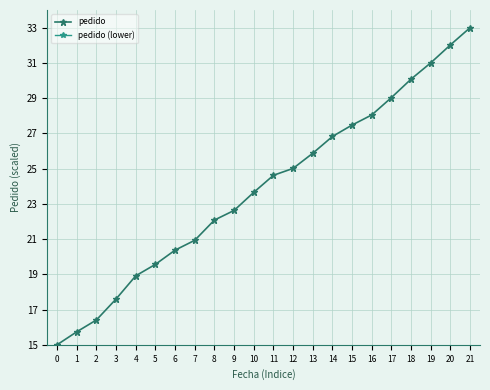

True or false: pedido (lower) and pedido intersect in this chart.

False